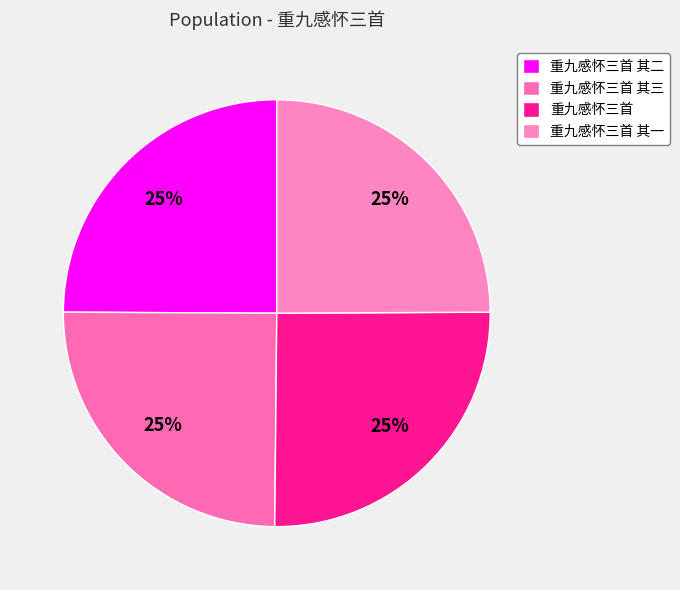

What is the ratio of the value at 重九感怀三首 其二 to the value at 重九感怀三首 其三?

1.0